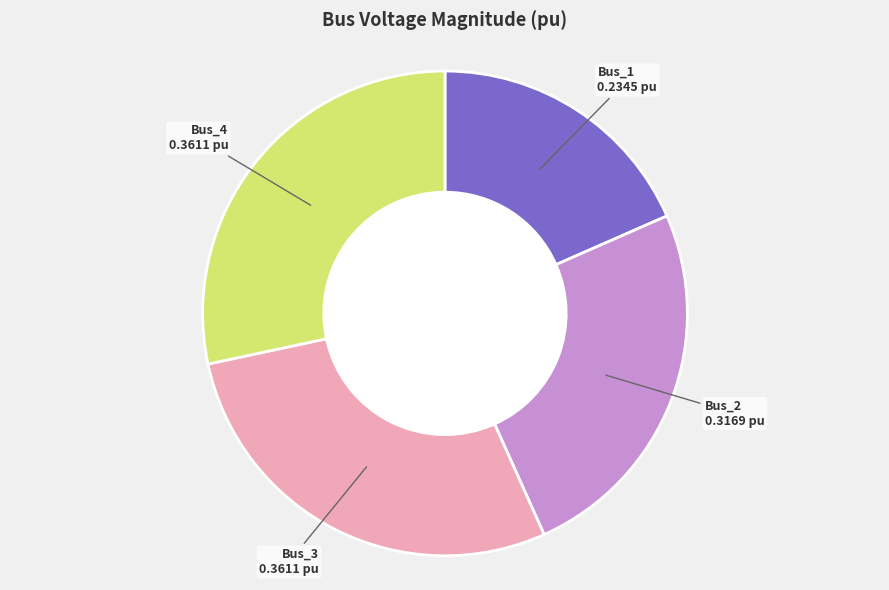

Is the sum of Bus_2 and Bus_1 greater than half?

No